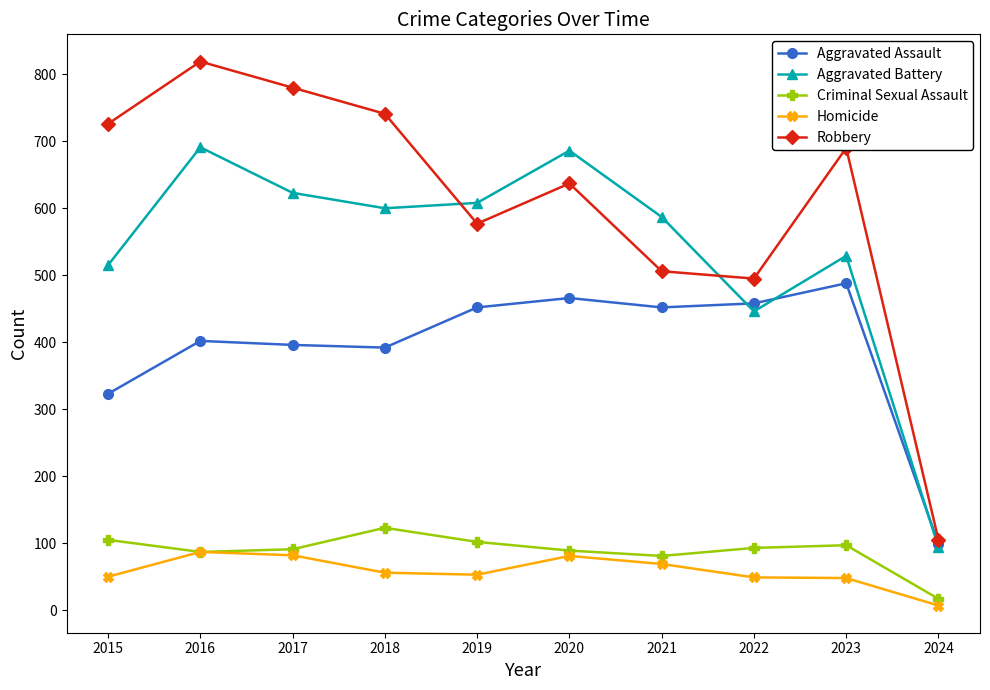

Between 2020 and 2022, which series saw the biggest shift?

Aggravated Battery